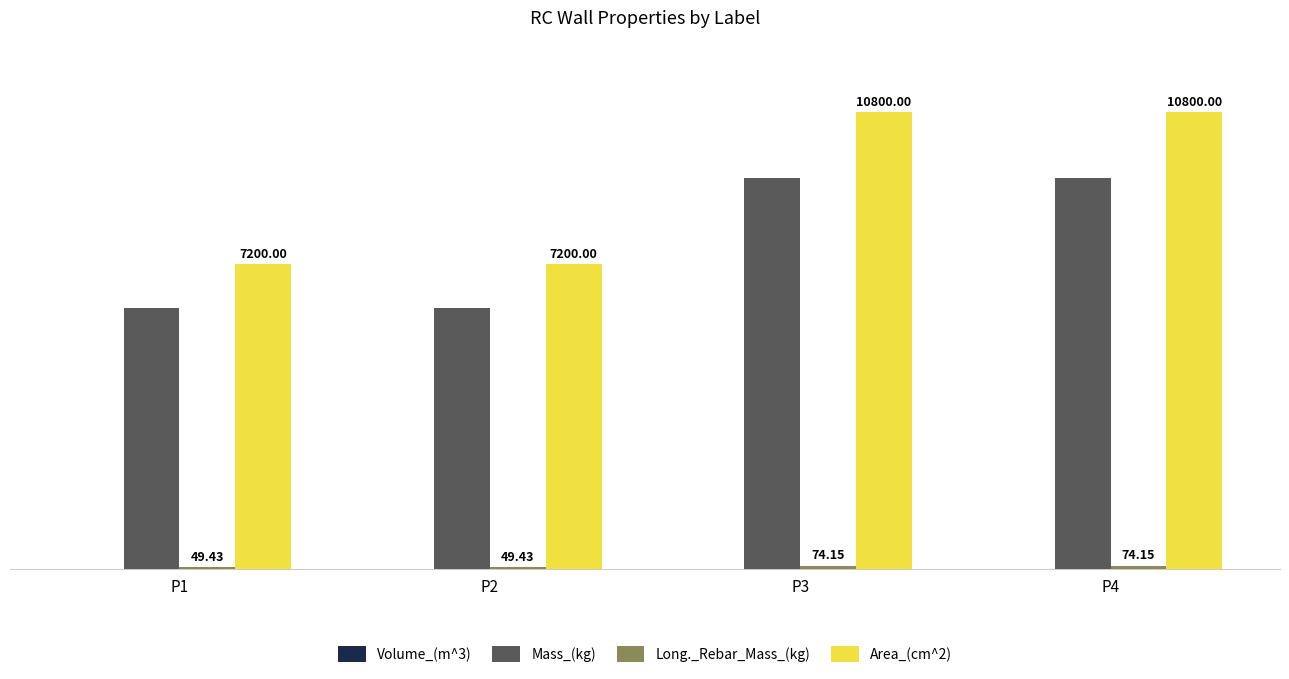

Which series has the largest total across all categories?

Area_(cm^2)